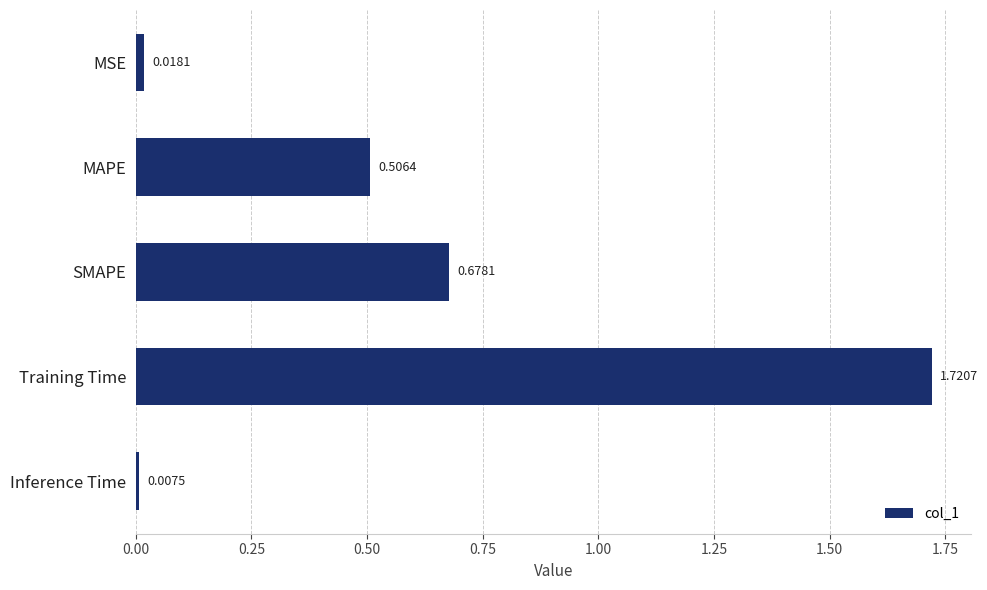

What is the change in value from MSE to Training Time?

+1.7